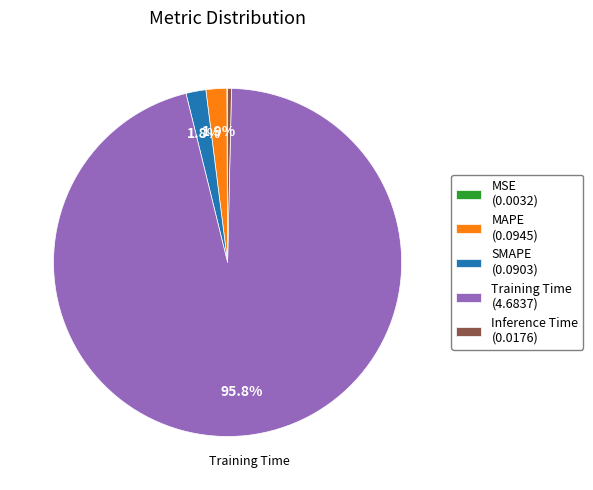

What is the largest slice in the pie chart?

Training Time